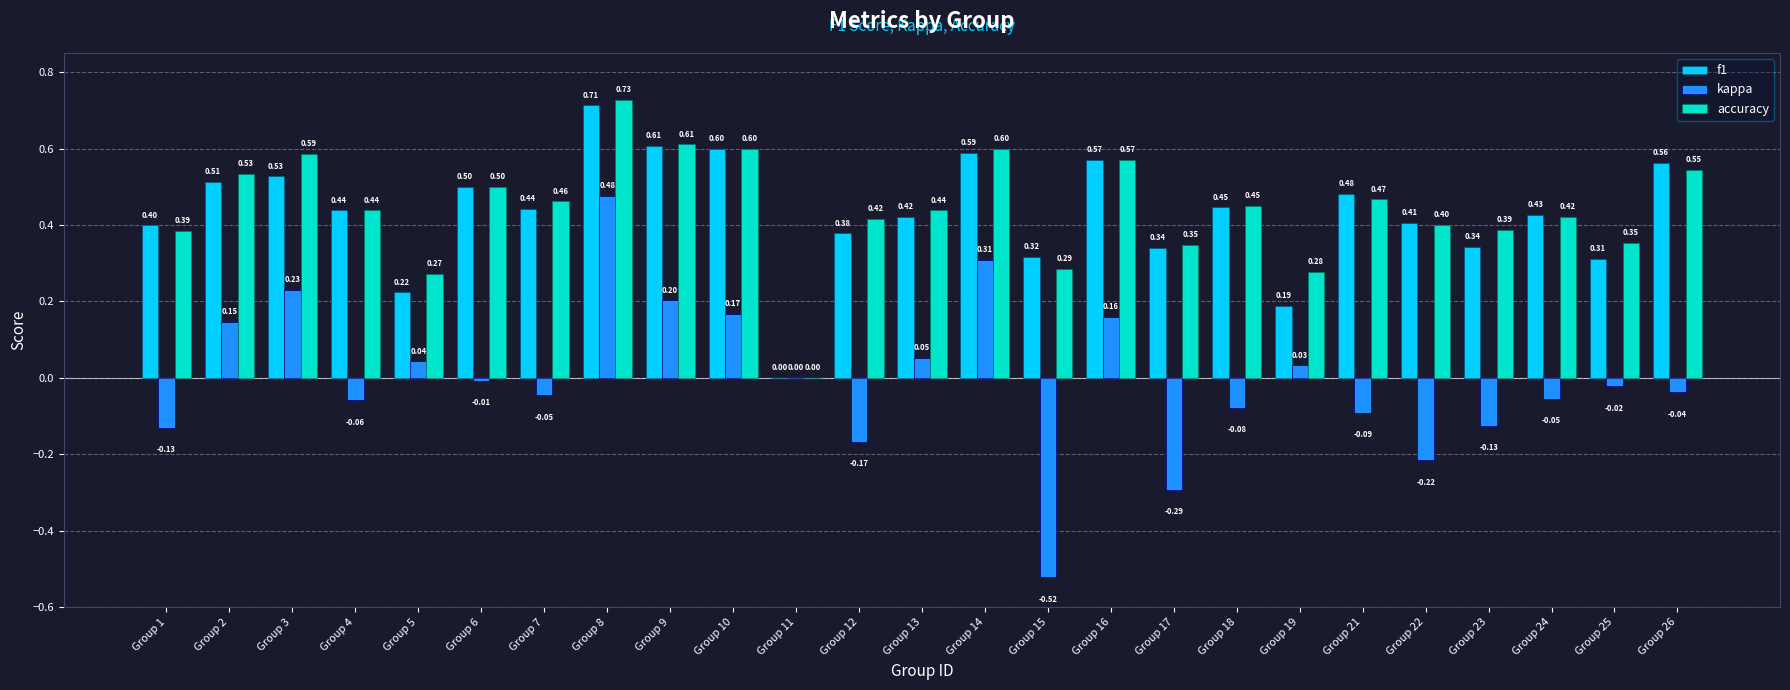

Between Group 23 and Group 25, which series saw the biggest shift?

kappa